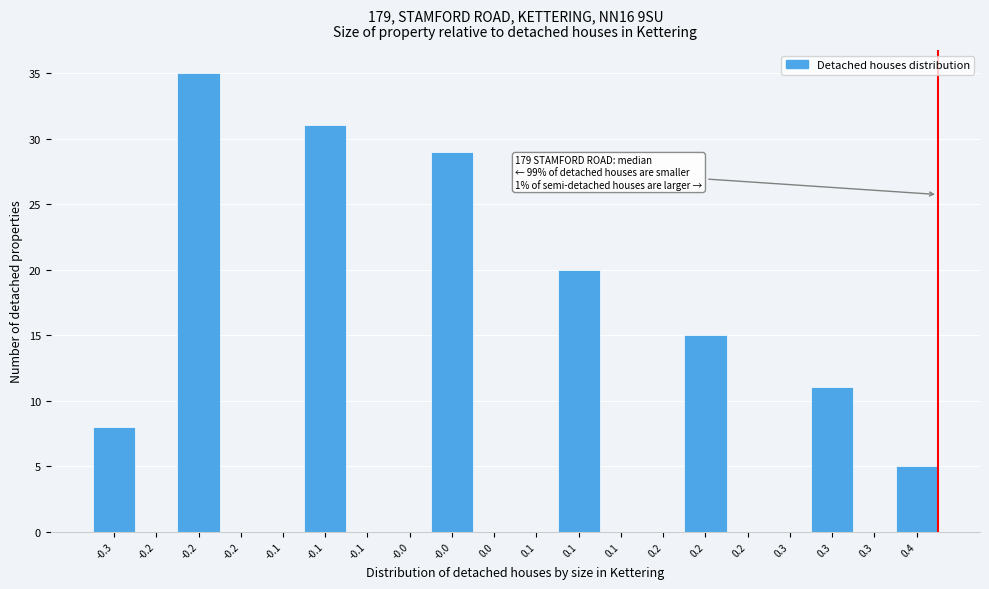

How many distinct data groups are displayed?

1